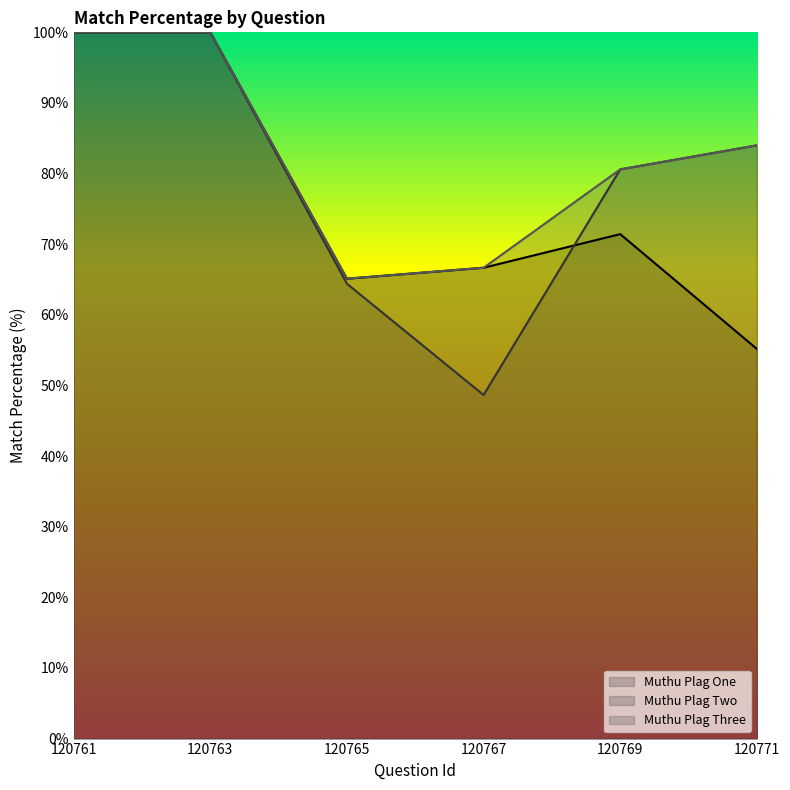

At which label does Muthu Plag Three reach its peak?

120761